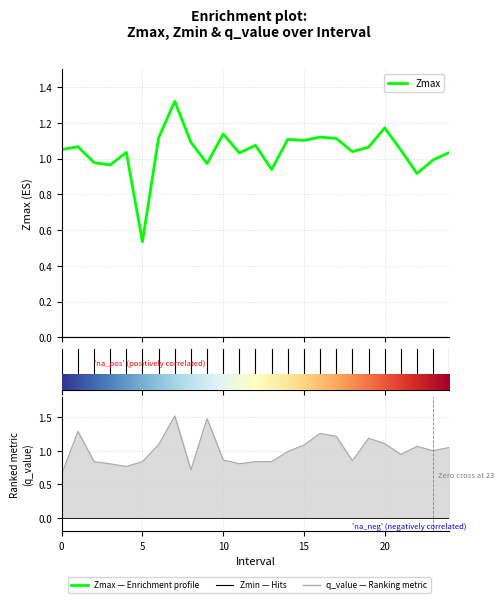

What is the average value of the q_value series?

1.0